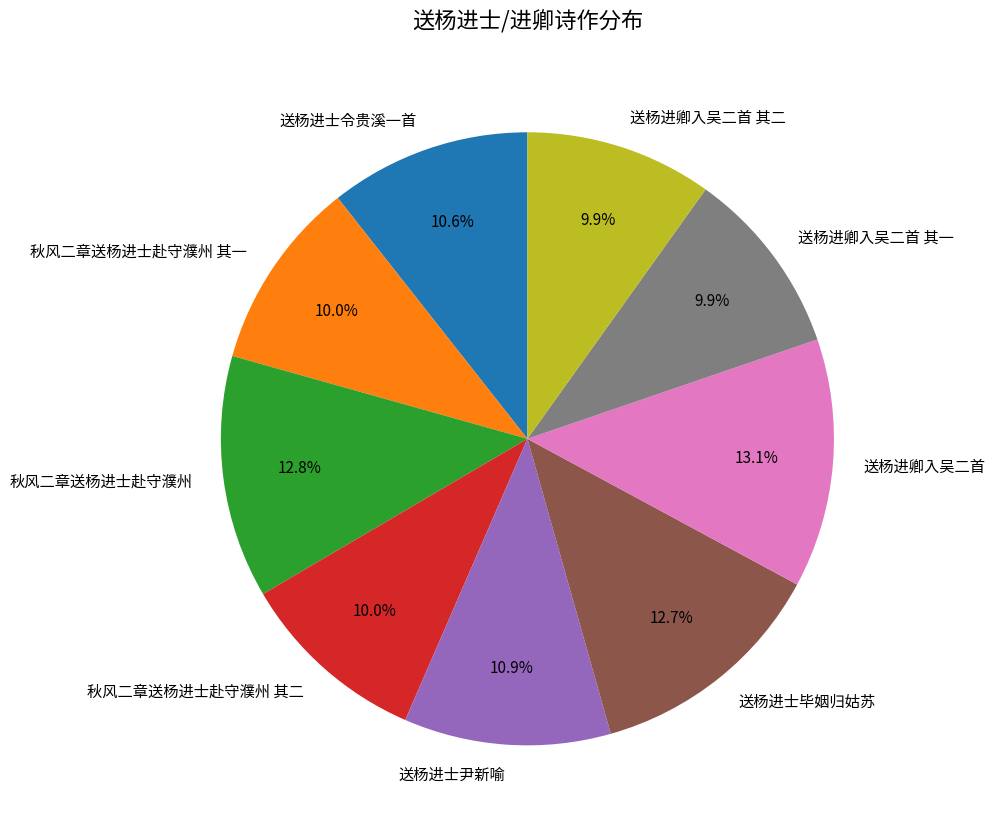

Does 送杨进士尹新喻 represent more than half of the total?

No